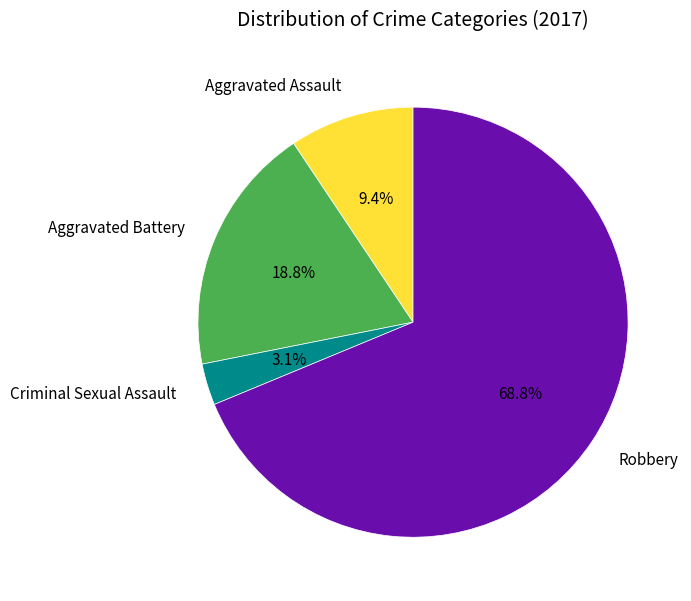

Is there any slice that represents more than half of the pie?

Yes